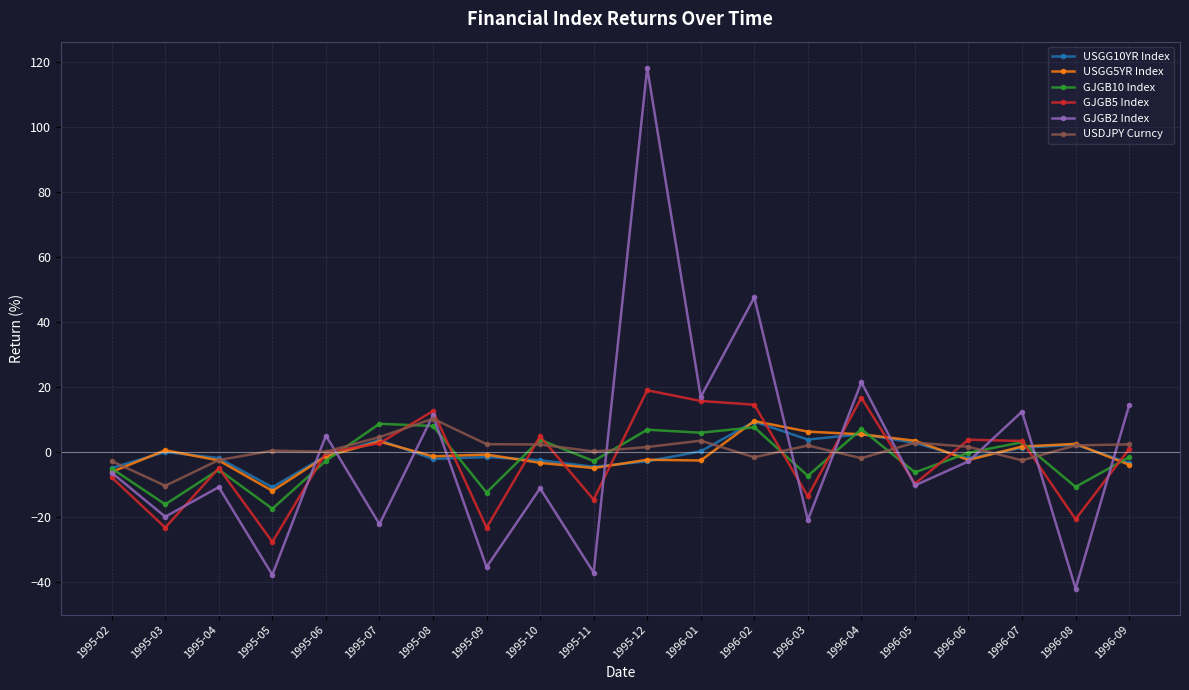

Where is the first local minimum for USGG10YR Index?

1995-05